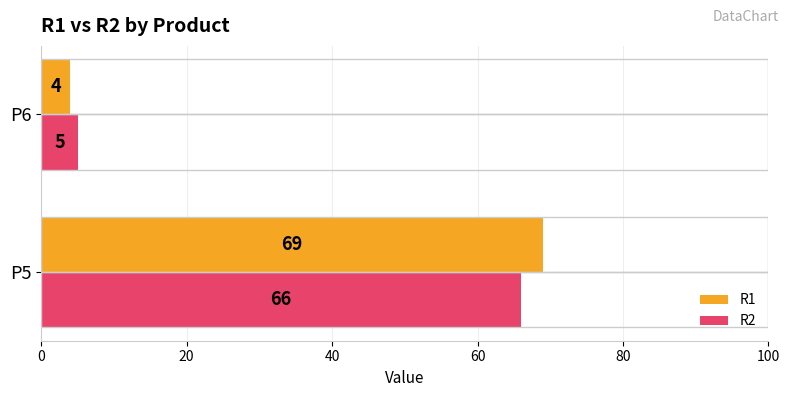

What is the sum of all R2 values?

71